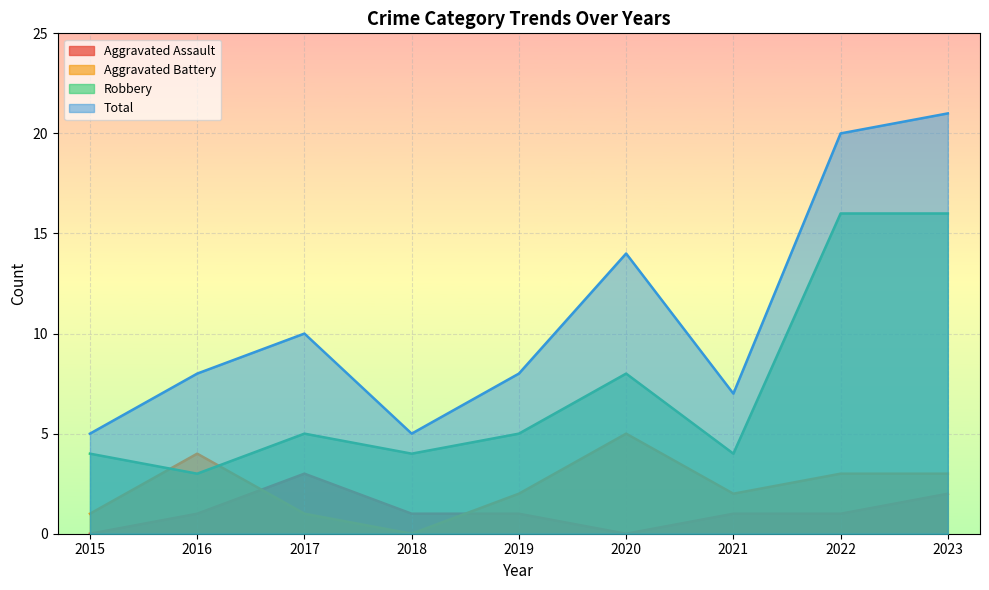

What is the difference between the highest and lowest values at 2016?

7